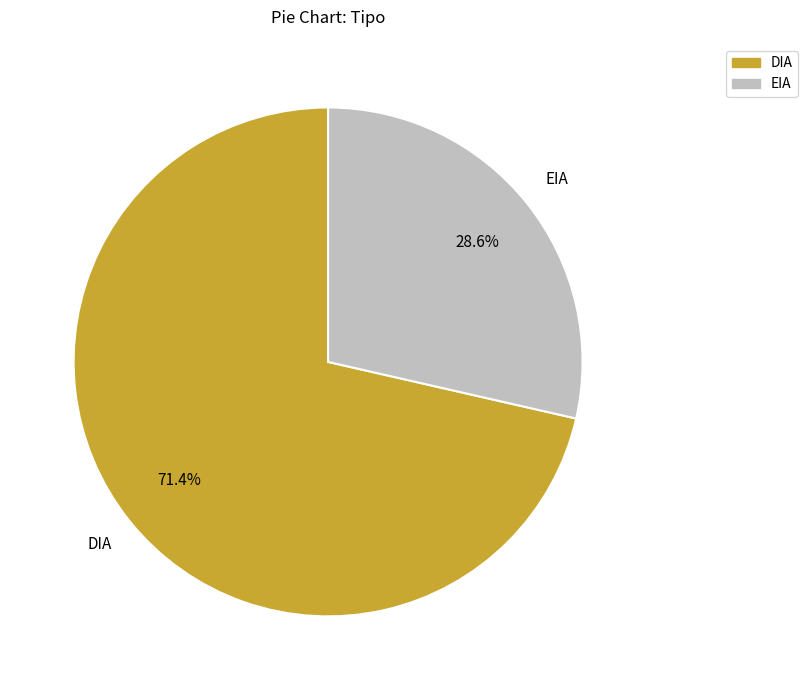

What is the smallest slice in the pie chart?

EIA